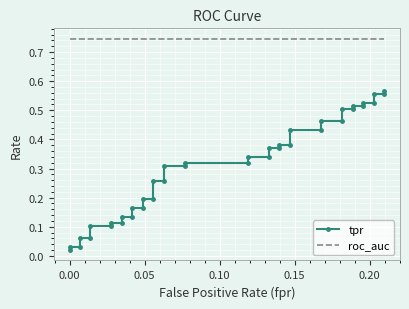

What is the maximum value for tpr?

0.6